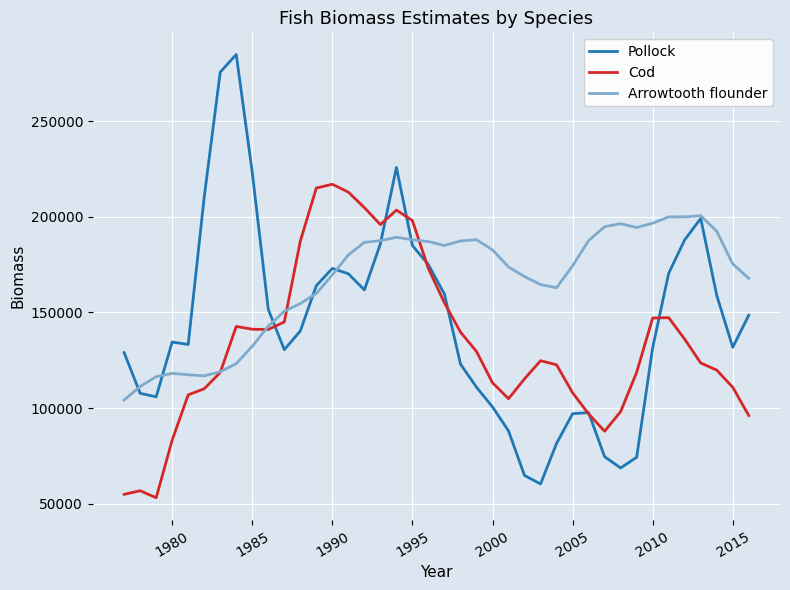

What is the greatest value displayed?

284835.7